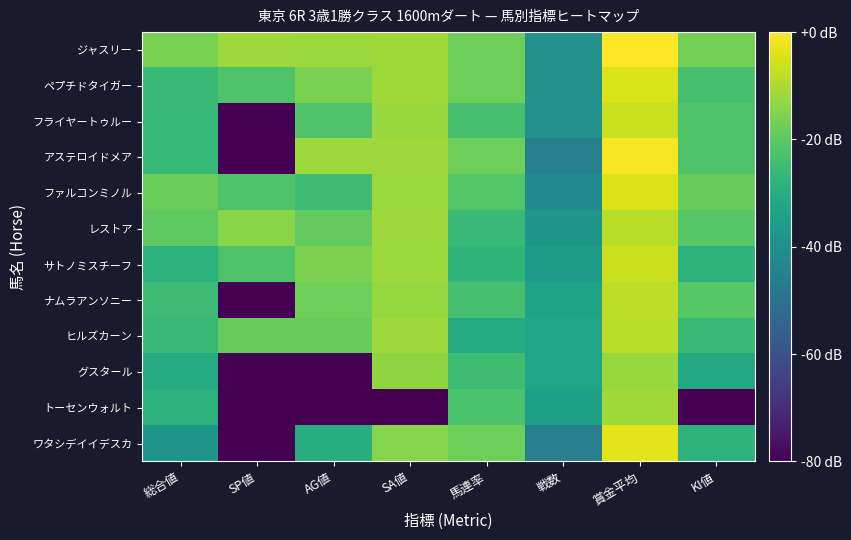

Which series has the largest range (max minus min)?

アステロイドメア